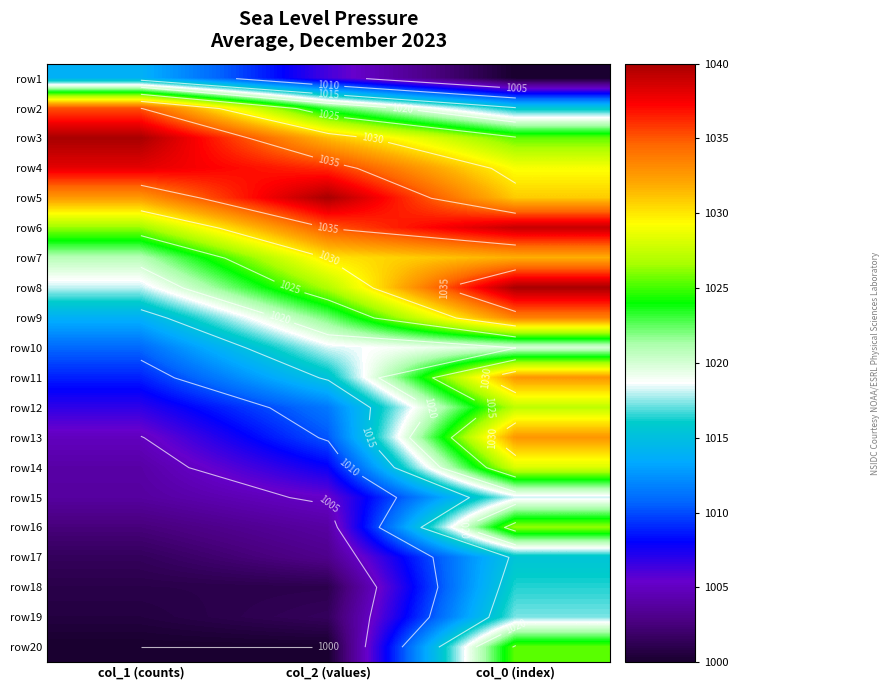

Which has a higher value, col_1 (counts) or col_2 (values)?

col_1 (counts)